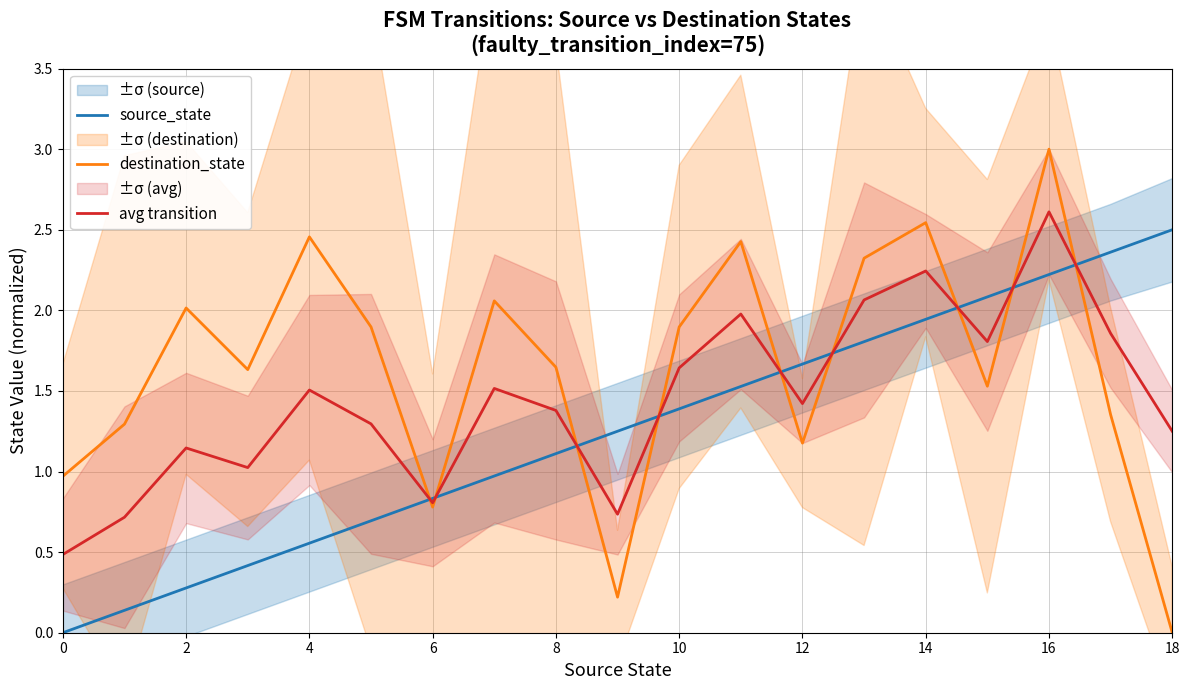

After their last crossing, which series has the higher values: destination_state or source_state?

source_state